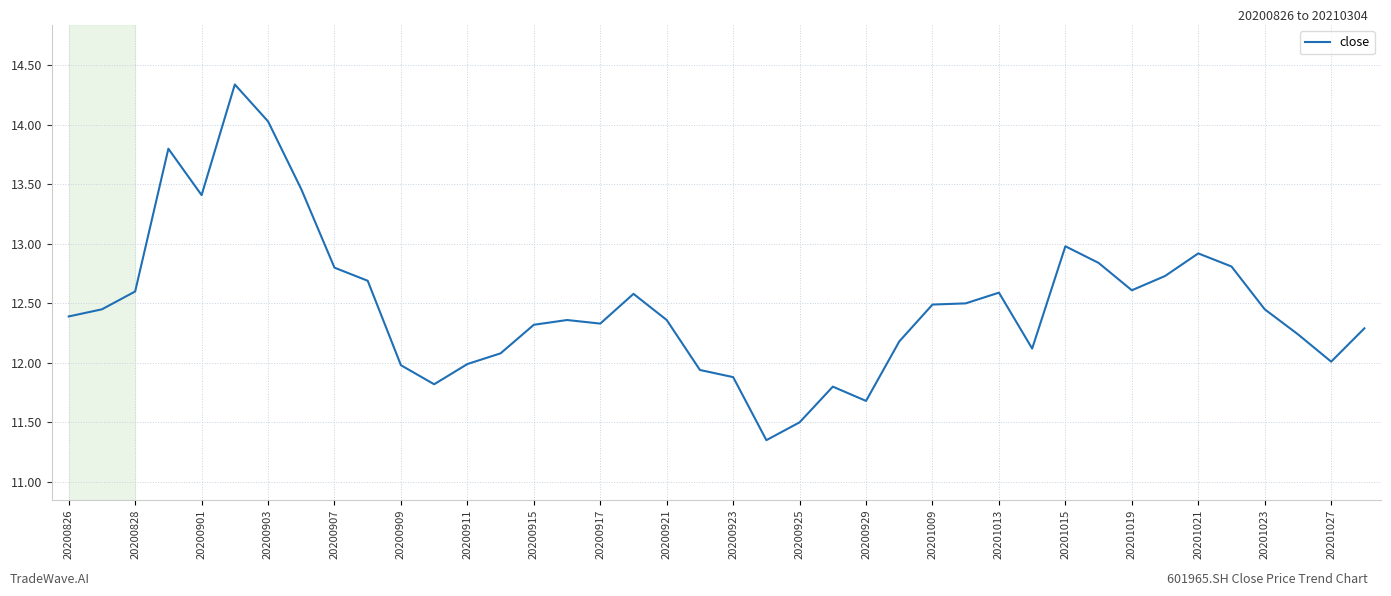

How many lines are shown in the chart?

1